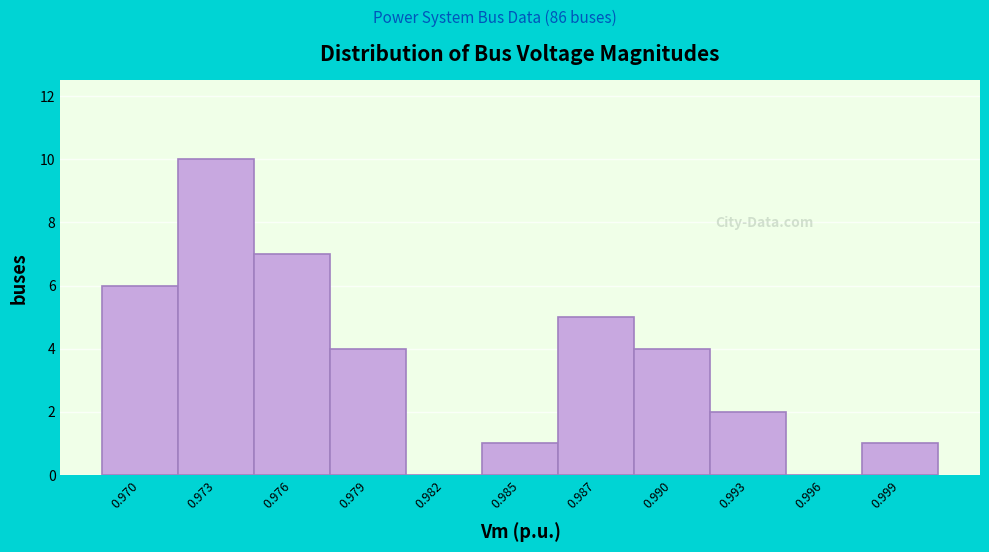

Reading right to left, list all the values displayed in this chart.

0.999=1	0.996=0	0.993=2	0.990=4	0.987=5	0.985=1	0.982=0	0.979=4	0.976=7	0.973=10	0.970=6